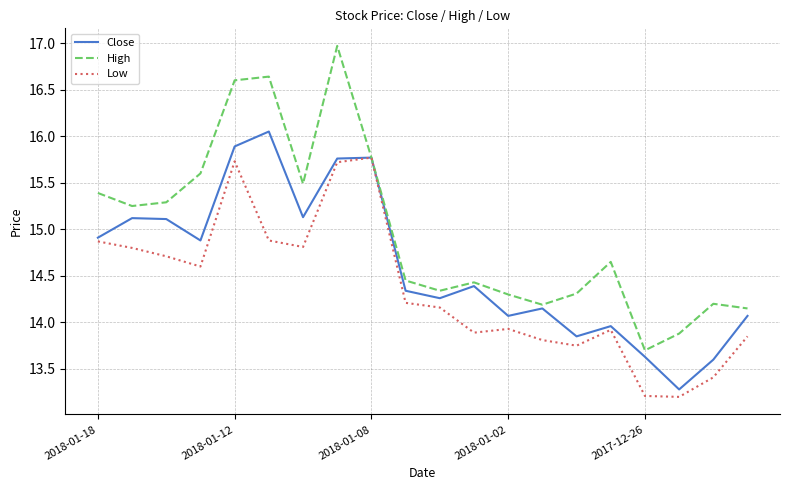

How many interior local valleys does the High series have?

5